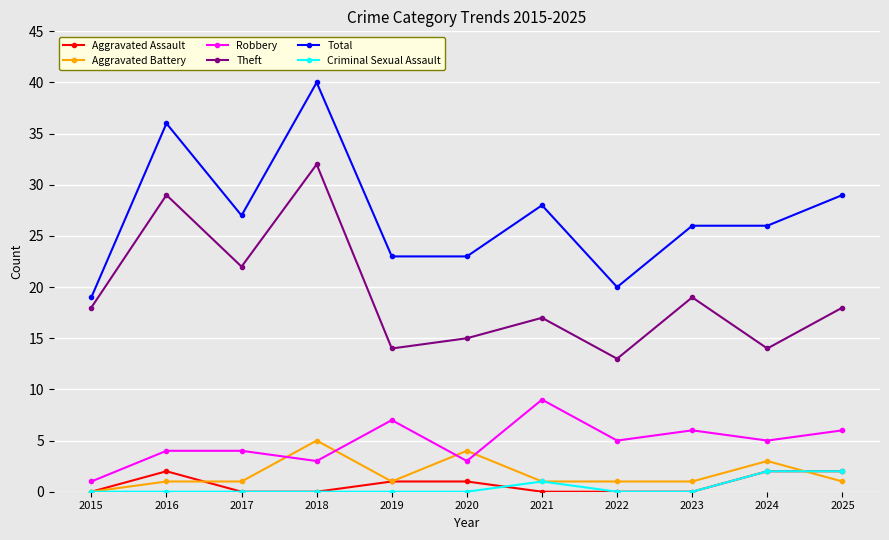

True or false: Total has a value of 37 at 2017.

False